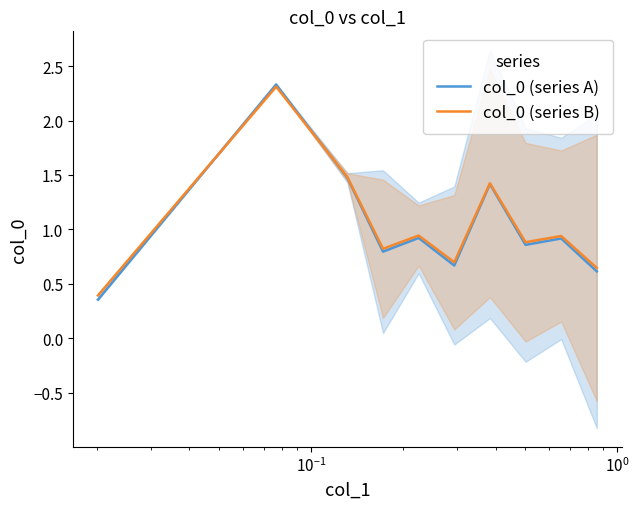

Which series has the largest total across all categories?

col_0 (series B)